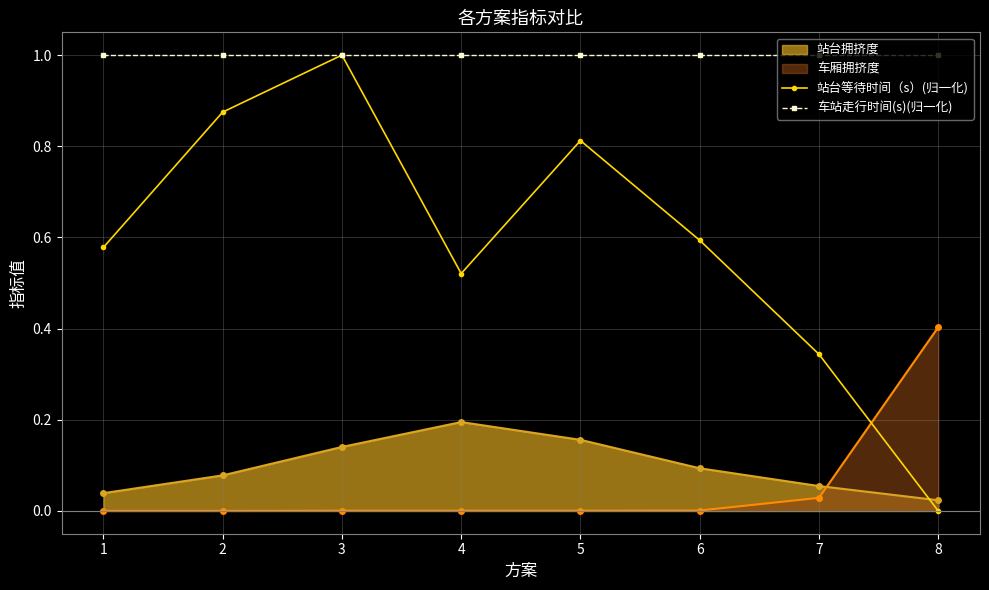

At which category does the chart reach its minimum across all series?

8